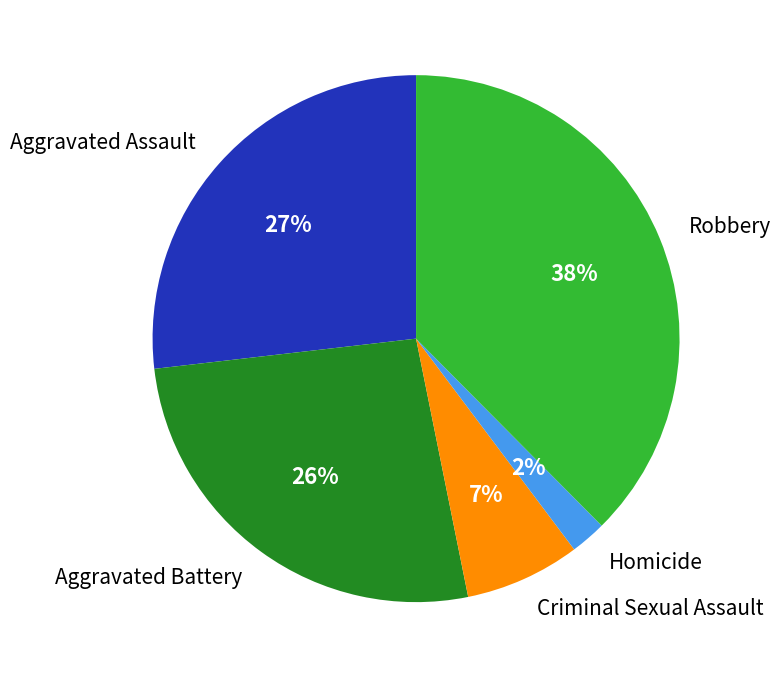

What is the ratio of the value at Criminal Sexual Assault to the value at Aggravated Battery?

0.3